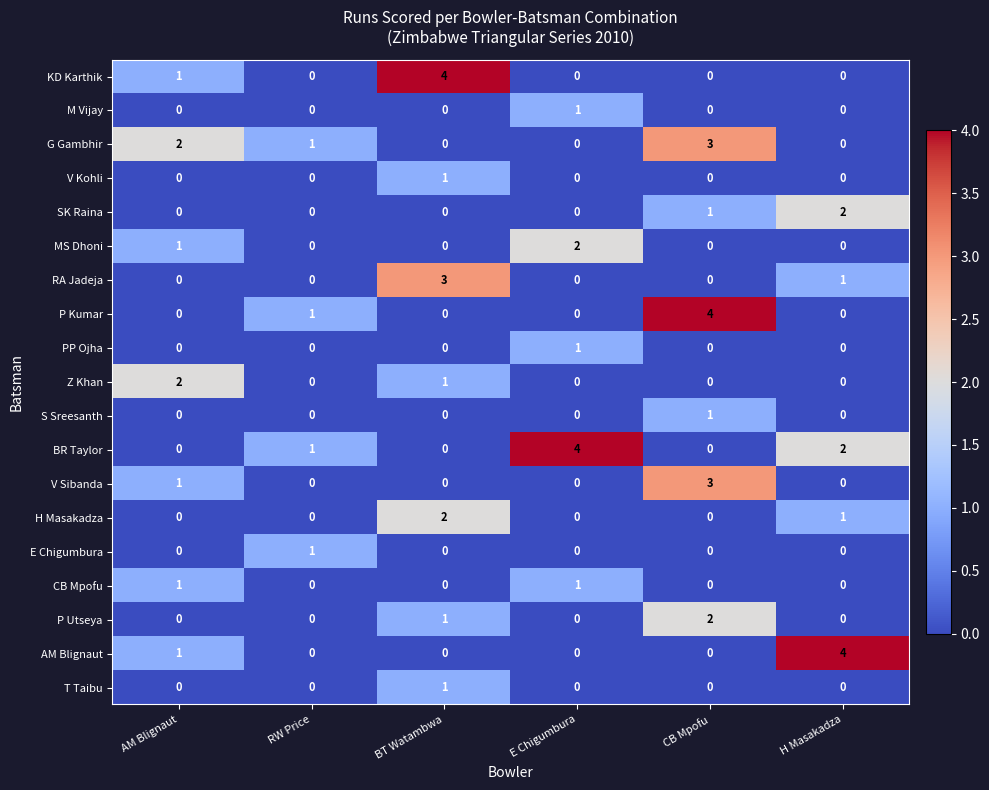

The H Masakadza series shows 3 at BT Watambwa. True or false?

False